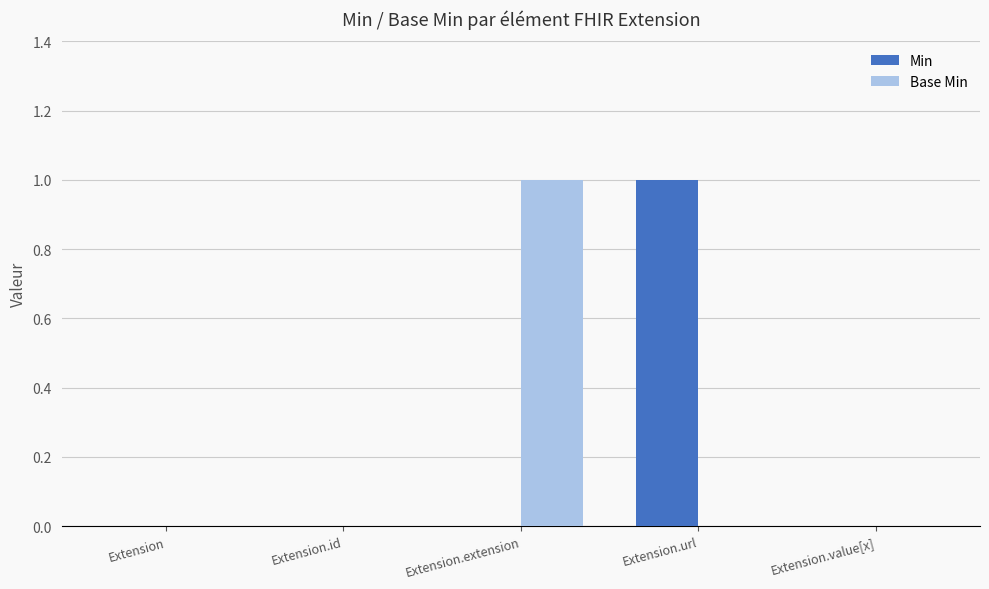

Reading right to left, transcribe all the data shown in this chart.

Min: 0	1	0	0	0
Base Min: 0	0	1	0	0